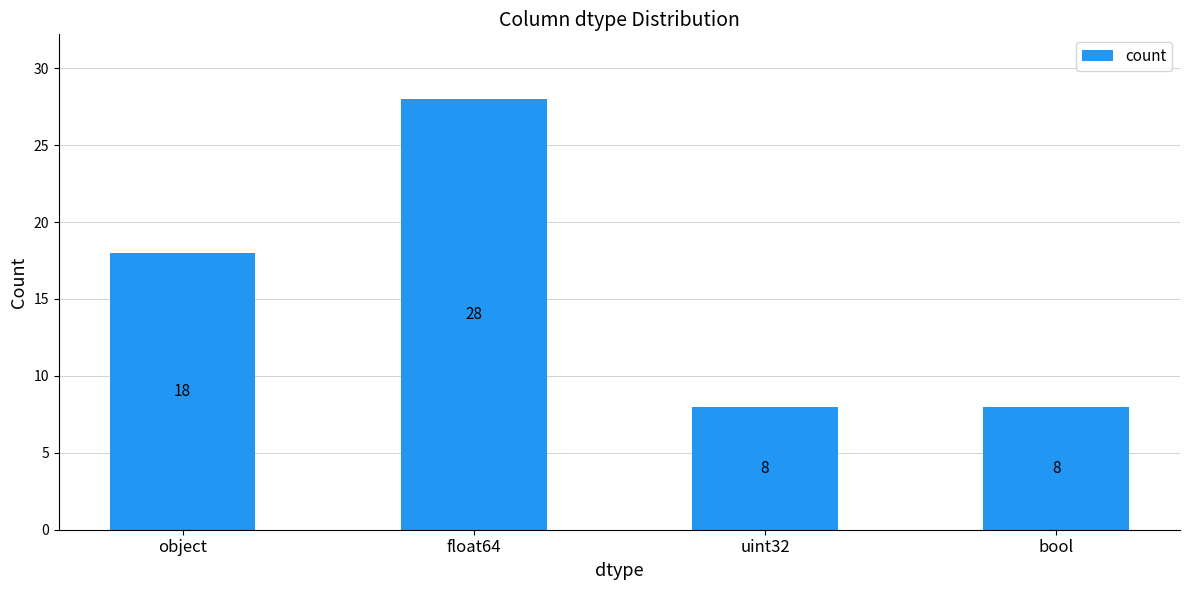

What is the maximum value shown in the chart?

28